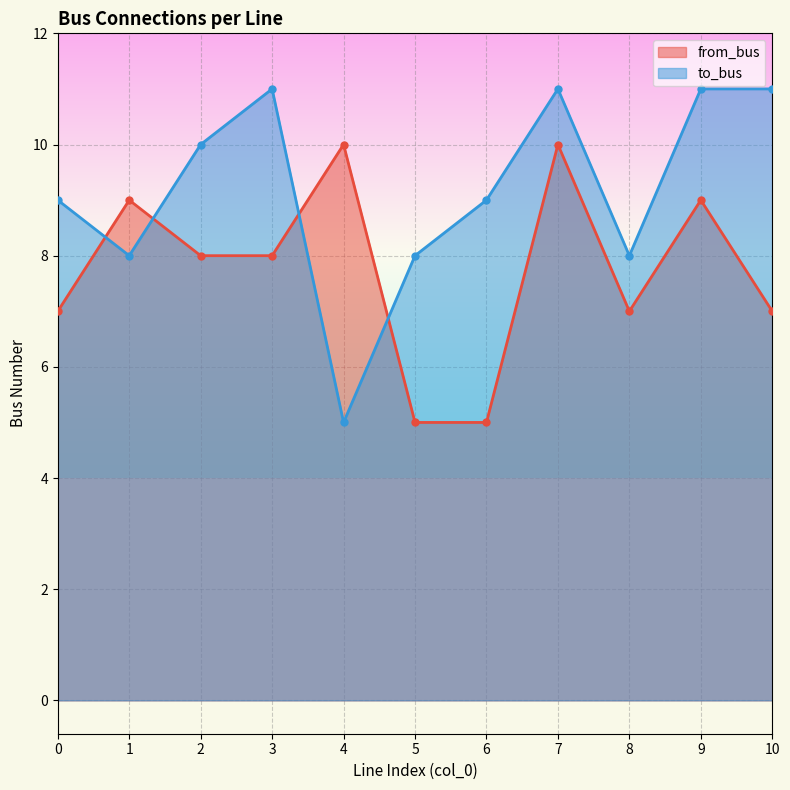

What is the highest value of the to_bus series?

11